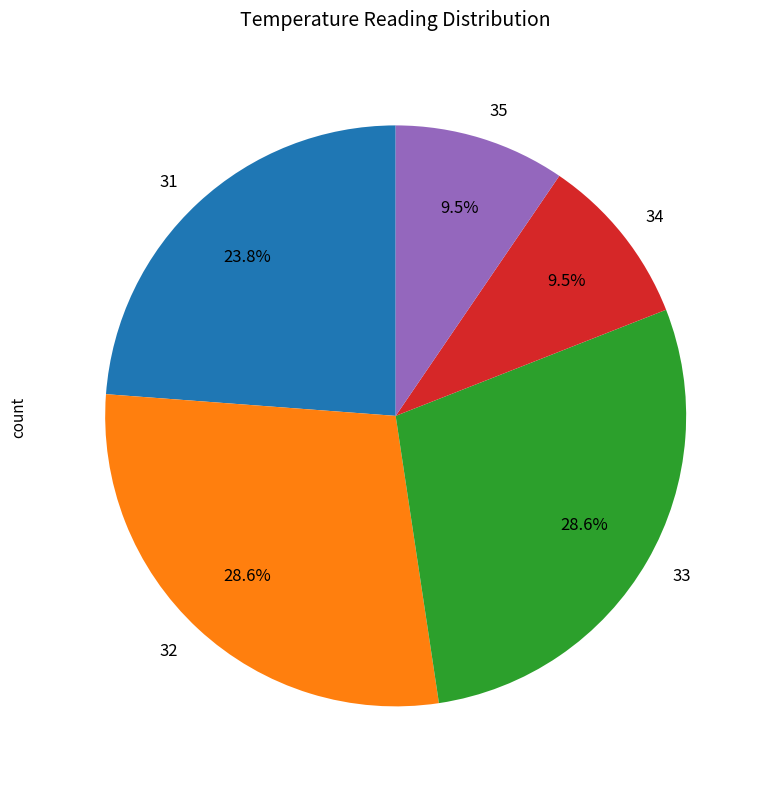

Between 33 and 35, which is larger?

33